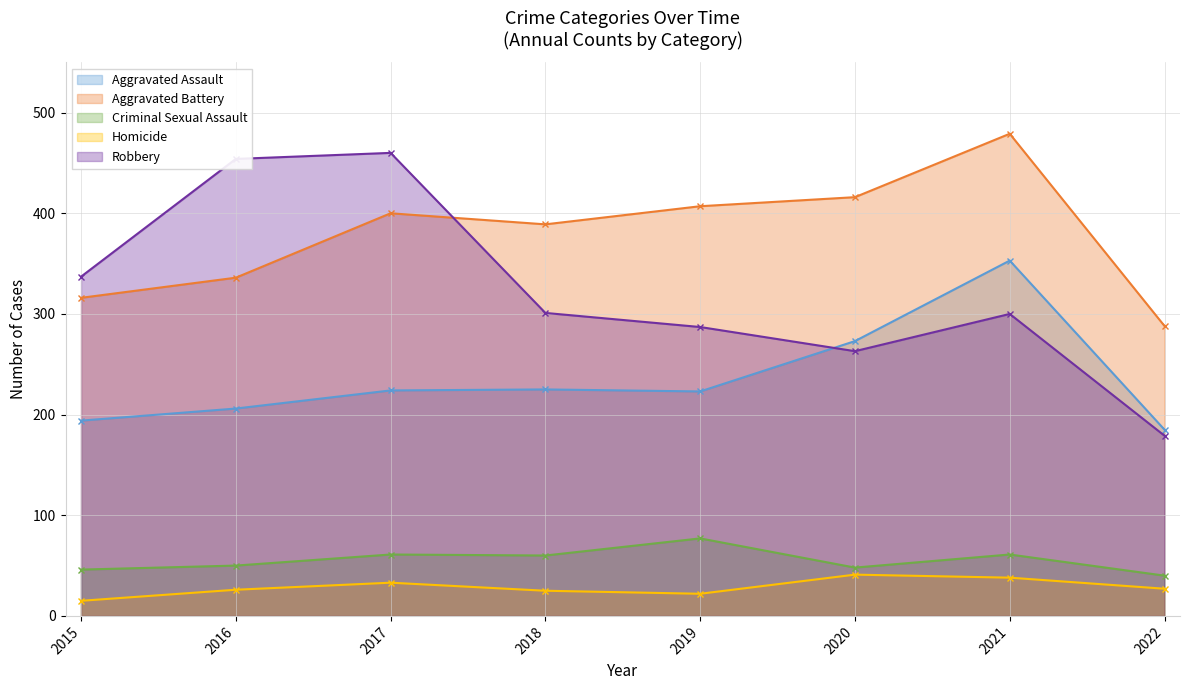

At which category is the sum across all series the highest?

2021